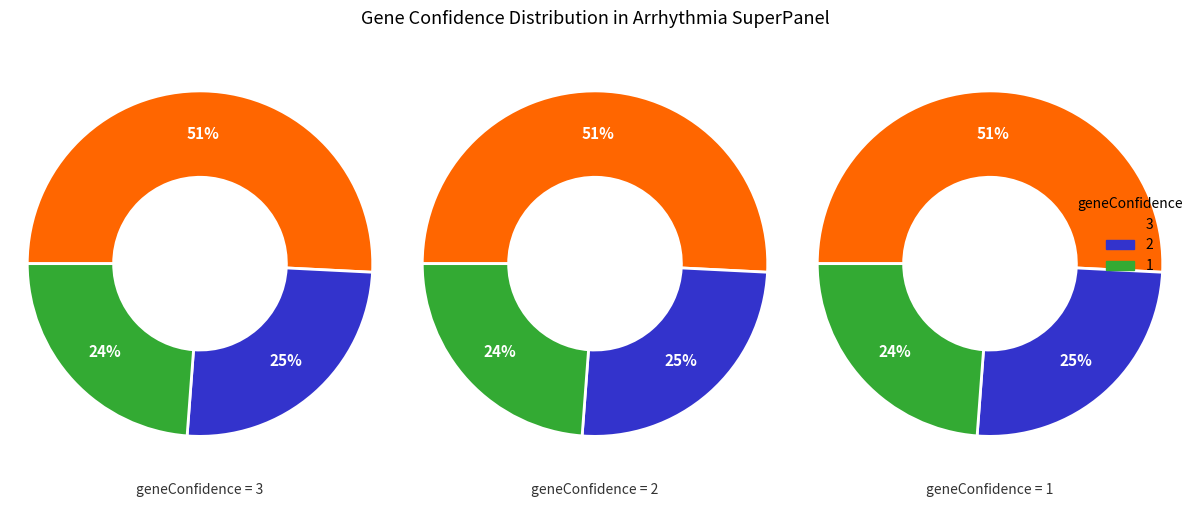

What percentage do geneConfidence_3 and geneConfidence_1 together represent?

74.6%